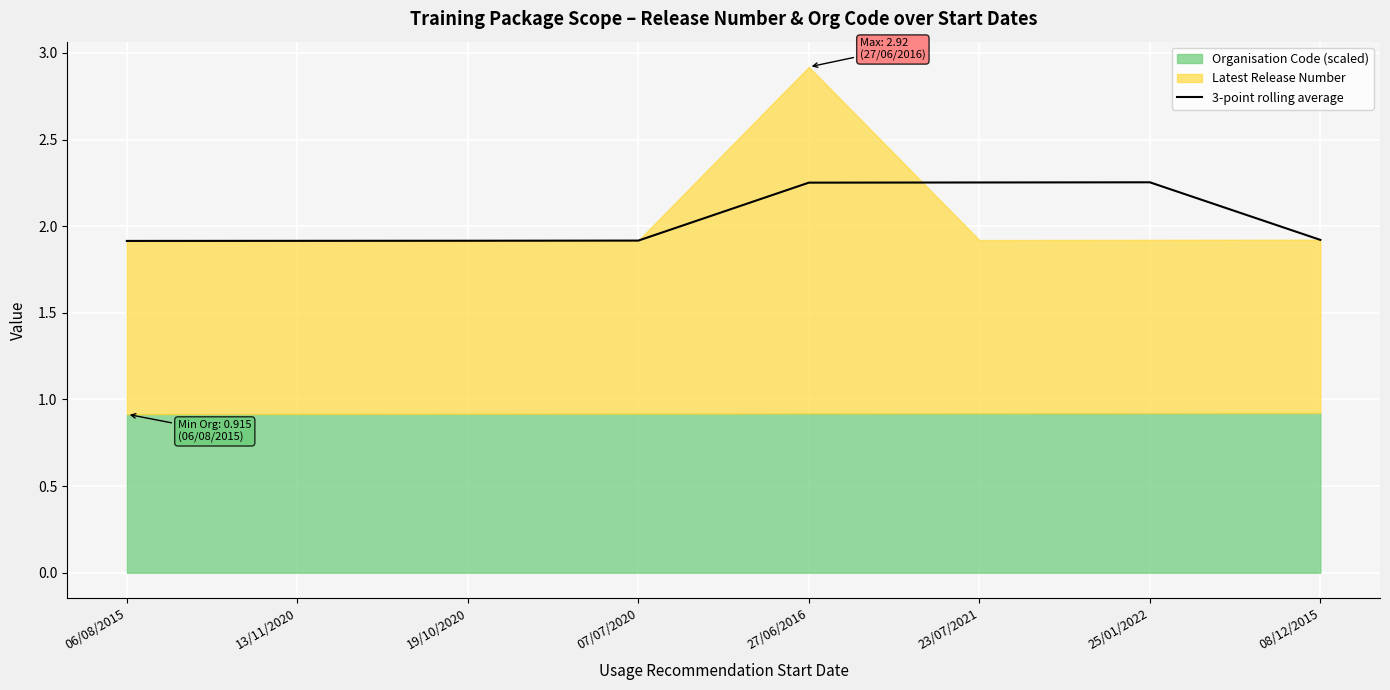

Is it true that 3-point rolling average equals 2.8 at 07/07/2020?

False